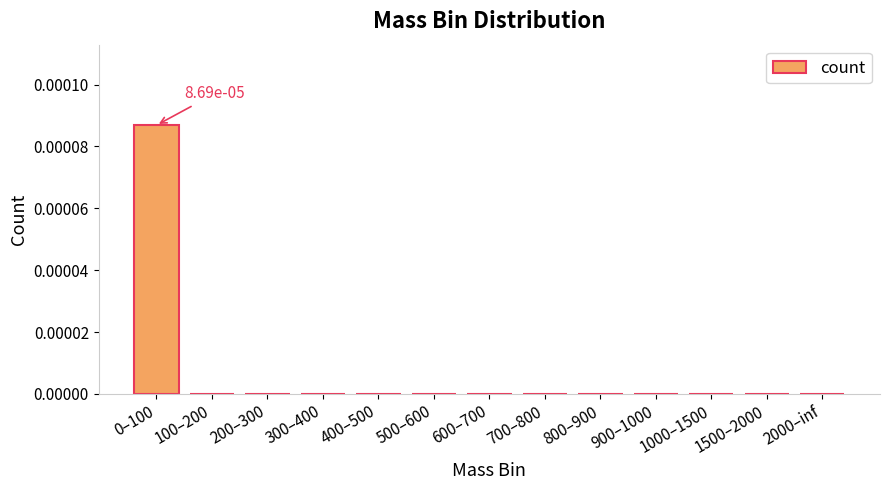

Is it true that the value at 900–1000 is 0.0?

True